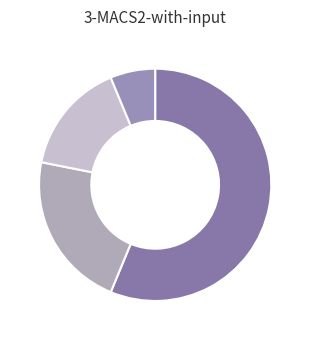

How many slices are in this pie chart?

4